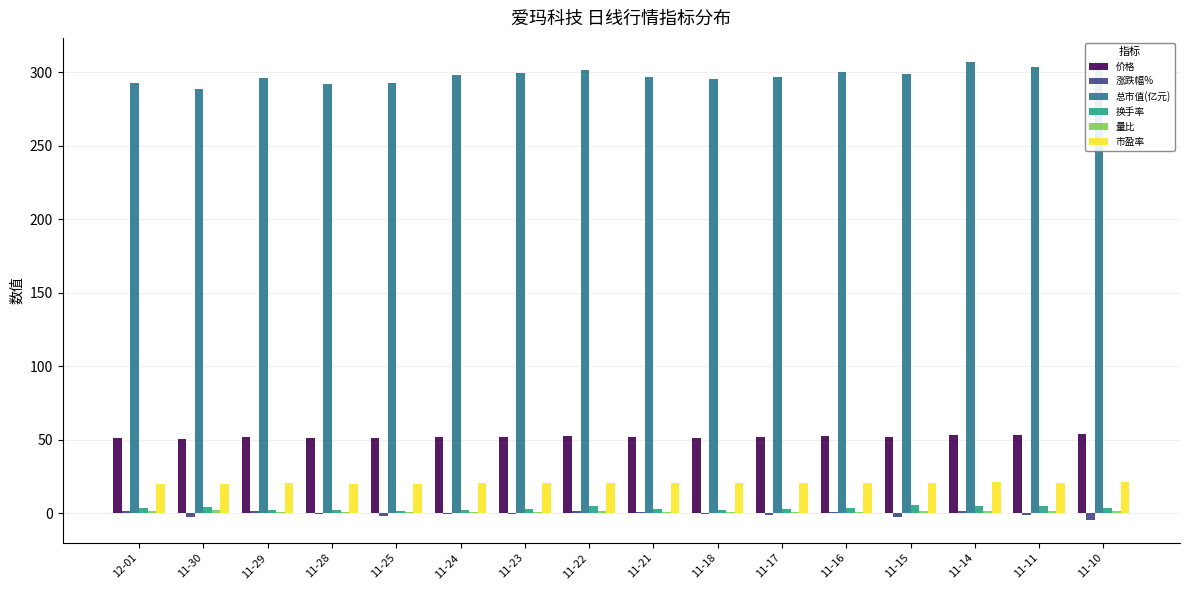

Reading right to left, what are all the values shown in this chart?

价格: 53.6	52.8	53.4	52.0	52.3	51.6	51.4	51.6	52.5	52.1	51.9	51.0	50.8	51.5	50.2	51.0
涨跌幅%: -4.8	-1.4	1.1	-2.6	0.6	-1.3	-0.5	0.5	1.6	-0.8	-0.4	-1.7	-0.4	1.4	-2.5	1.6
总市值(亿元): 307.9	303.6	306.9	298.9	300.6	296.8	295.4	296.8	301.7	299.4	298.3	293.1	291.9	296.0	288.5	293.0
换手率: 3.1	4.5	4.9	5.2	3.5	2.9	2.4	3.0	4.6	3.0	1.8	1.6	2.3	2.4	4.2	3.6
量比: 1.2	1.7	1.7	1.5	0.9	0.7	0.6	0.8	1.4	0.9	0.6	0.6	0.8	0.9	1.9	1.5
市盈率: 21.1	20.8	21.0	20.4	20.6	20.3	20.2	20.3	20.6	20.5	20.4	20.0	20.0	20.2	19.7	20.0